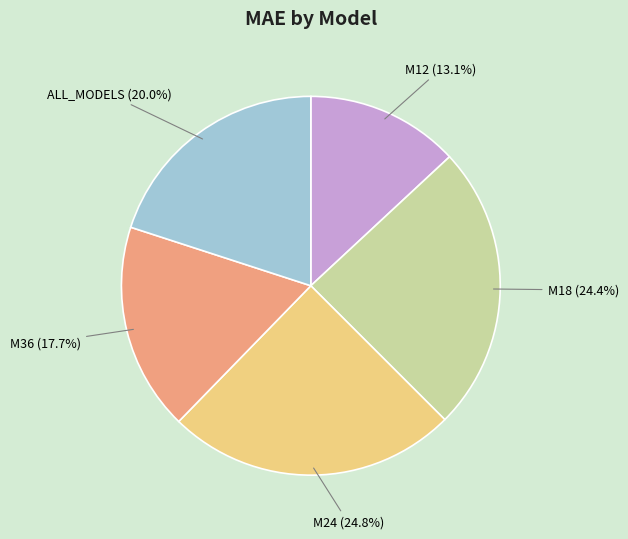

The M36 slice represents 18% of the pie. True or false?

True